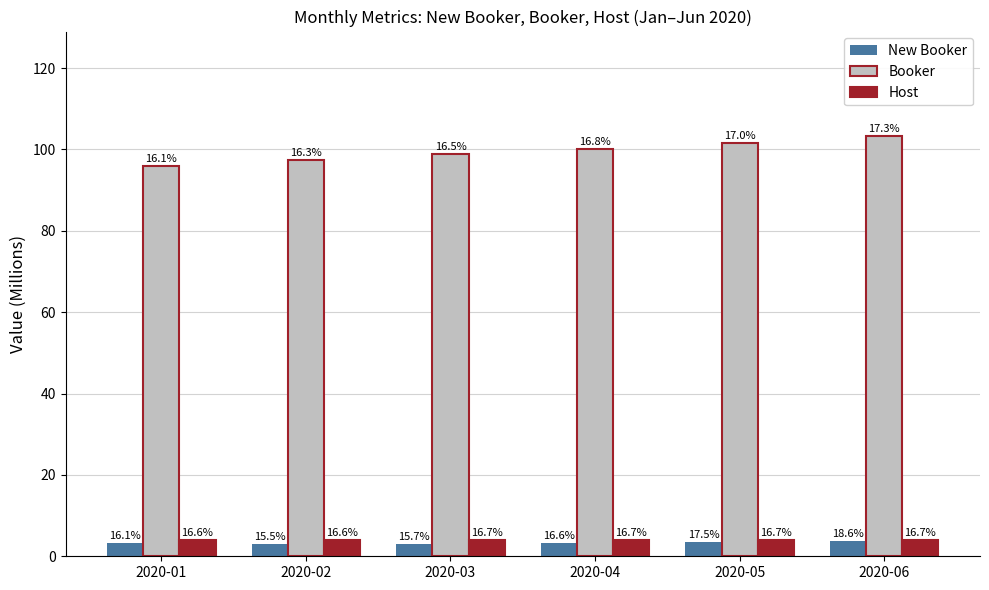

What are all the series names shown in the legend?

New Booker, Booker, Host